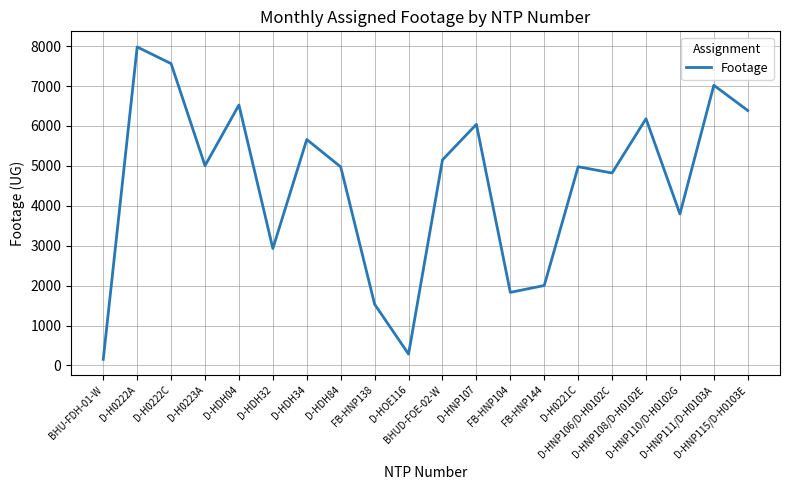

What is the greatest value displayed?

7980